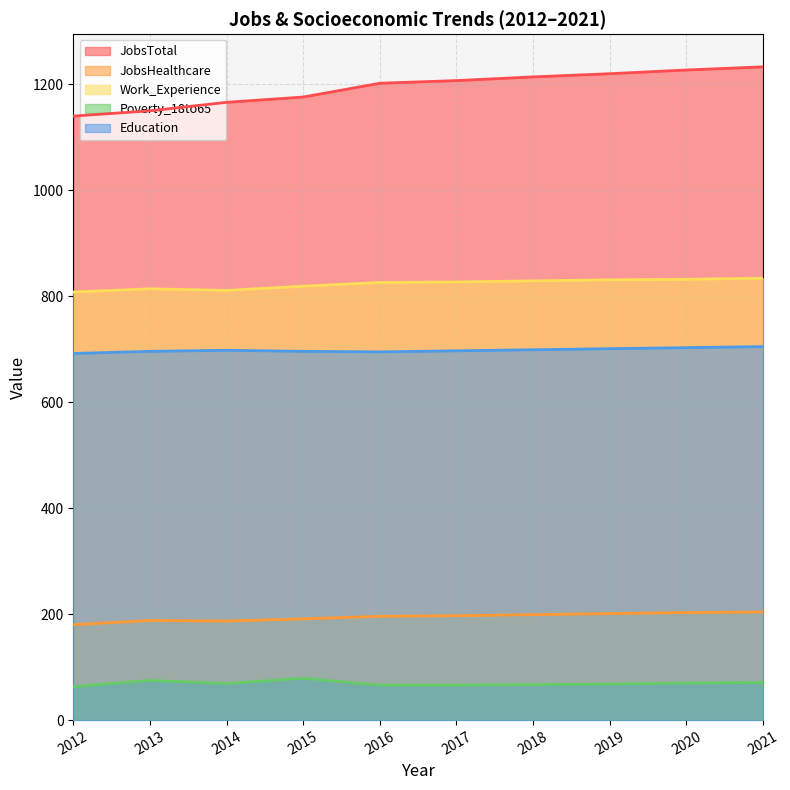

Reading right to left, extract all data points from this chart.

JobsTotal: 2021=1233	2020=1227	2019=1220	2018=1214	2017=1207	2016=1202	2015=1176	2014=1166	2013=1150	2012=1140
JobsHealthcare: 2021=204	2020=203	2019=201	2018=199	2017=197	2016=196	2015=191	2014=187	2013=188	2012=180
Work_Experience: 2021=834	2020=832	2019=831	2018=829	2017=827	2016=826	2015=819	2014=811	2013=814	2012=808
Poverty_18to65: 2021=71	2020=70	2019=68	2018=67	2017=66	2016=66	2015=79	2014=69	2013=75	2012=63
Education: 2021=705	2020=703	2019=701	2018=699	2017=697	2016=695	2015=696	2014=698	2013=696	2012=692